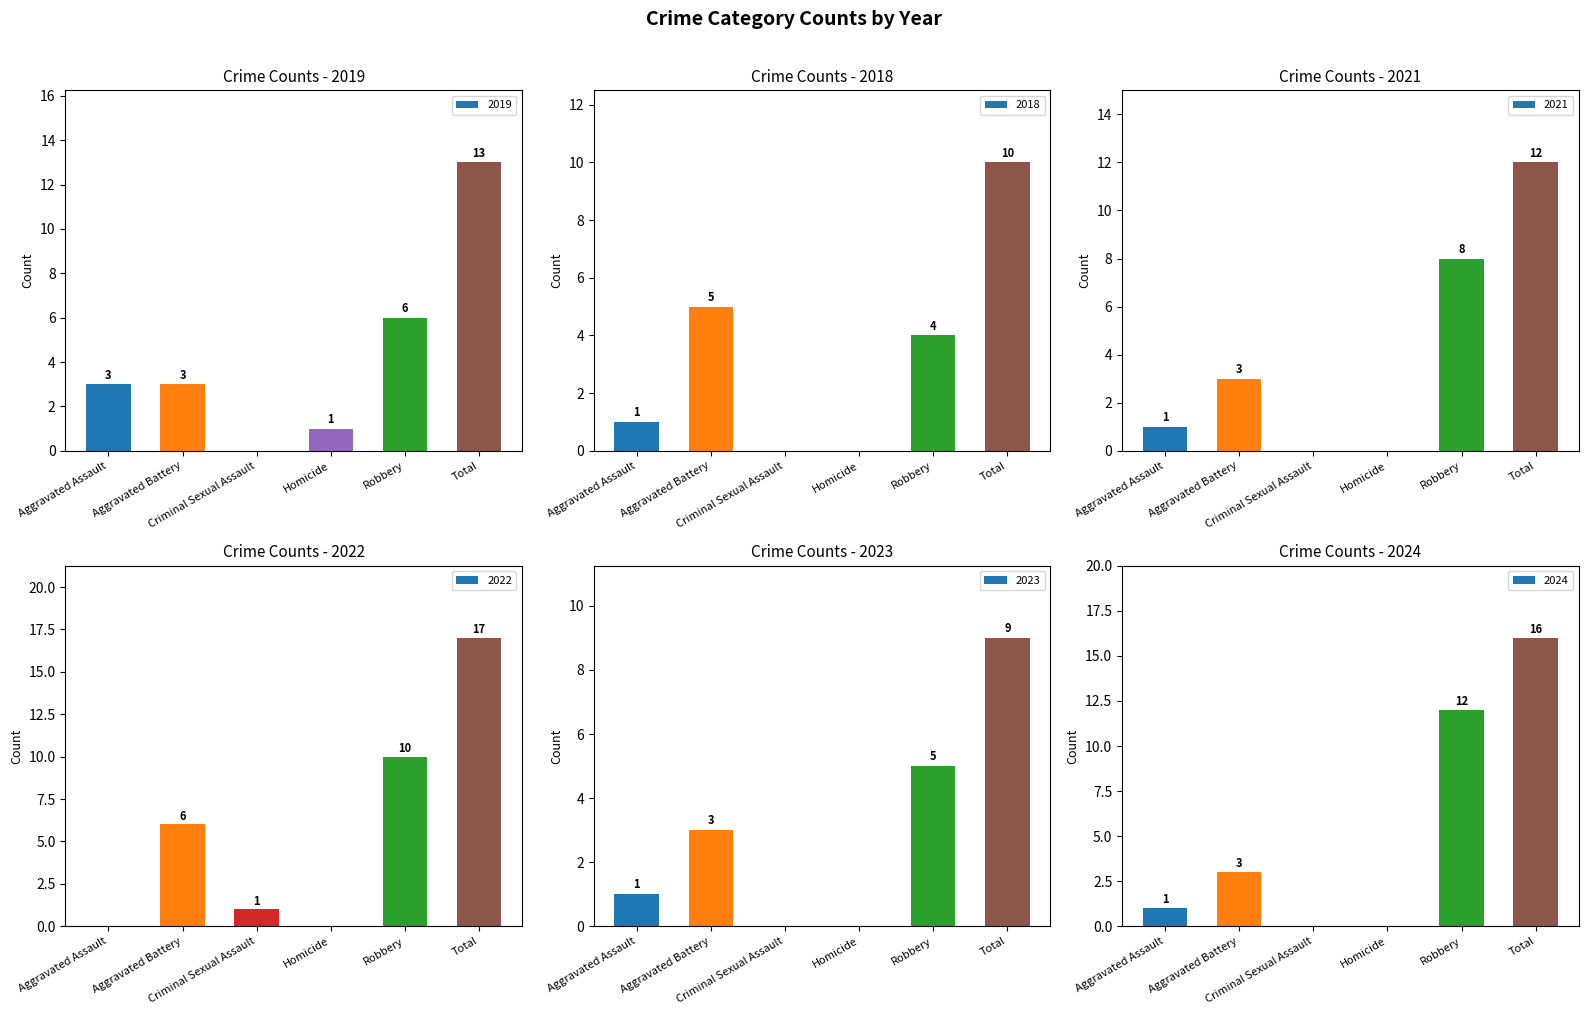

What is the value of the 2019 bar at the 2nd from the left?

3